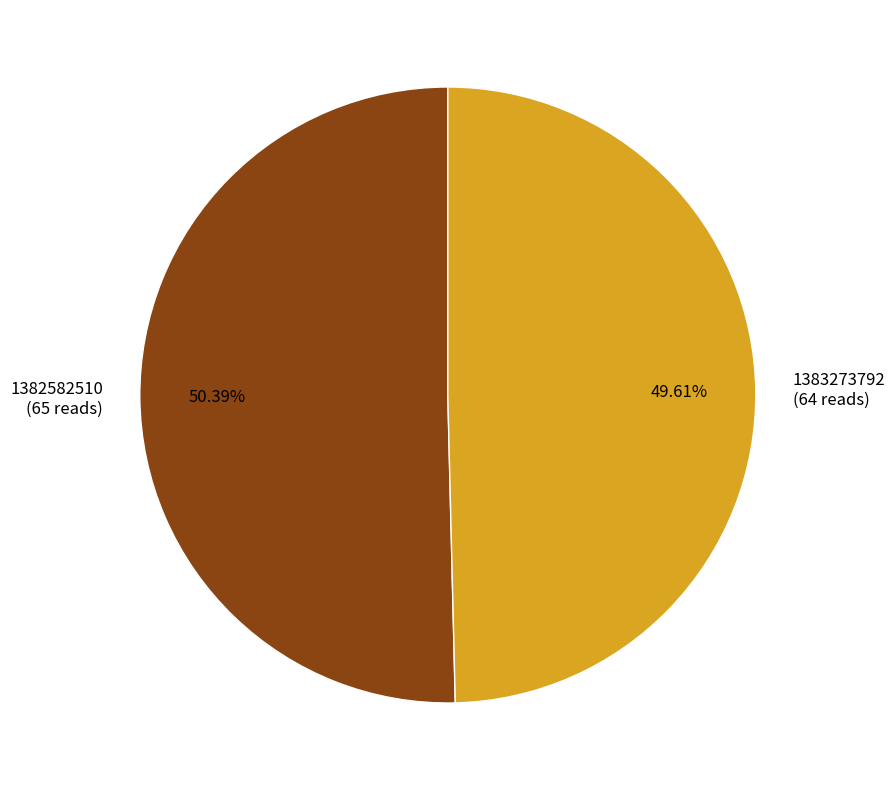

To the nearest percent, what is the difference between the largest and smallest slice percentages?

1%